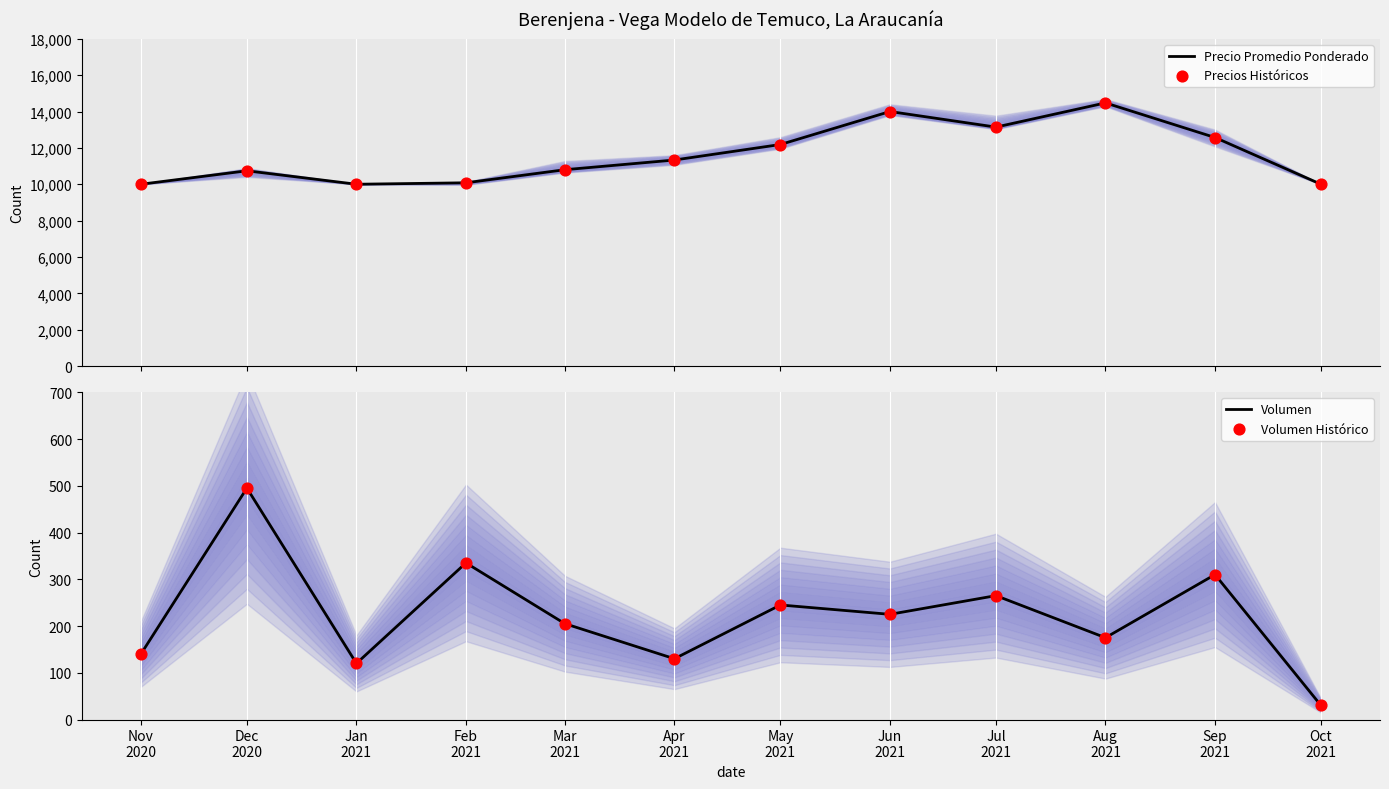

Which series reaches the maximum Y coordinate?

Precio Promedio Ponderado